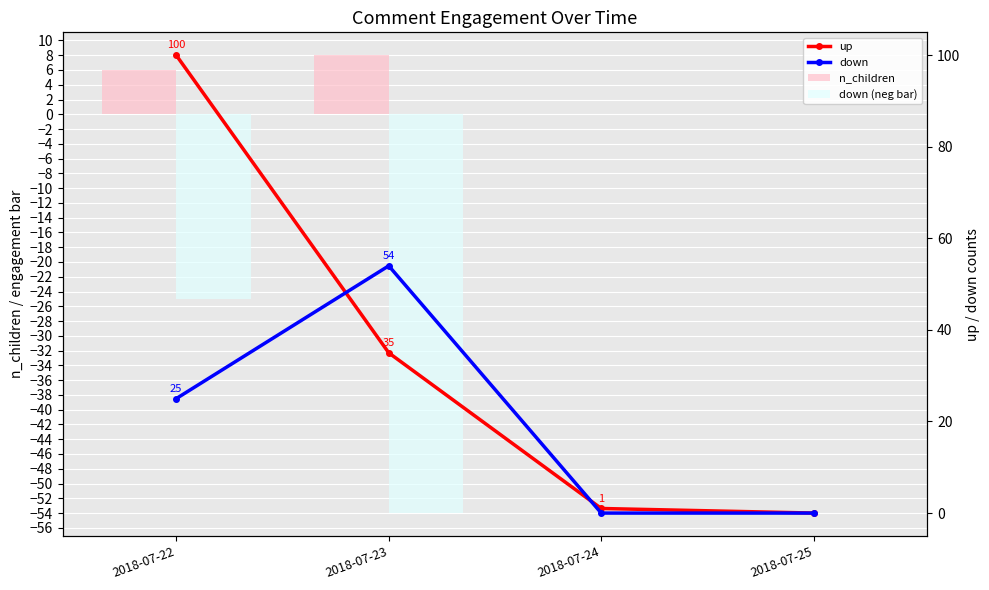

What are all the series names shown in the legend?

n_children, down (neg), up, down